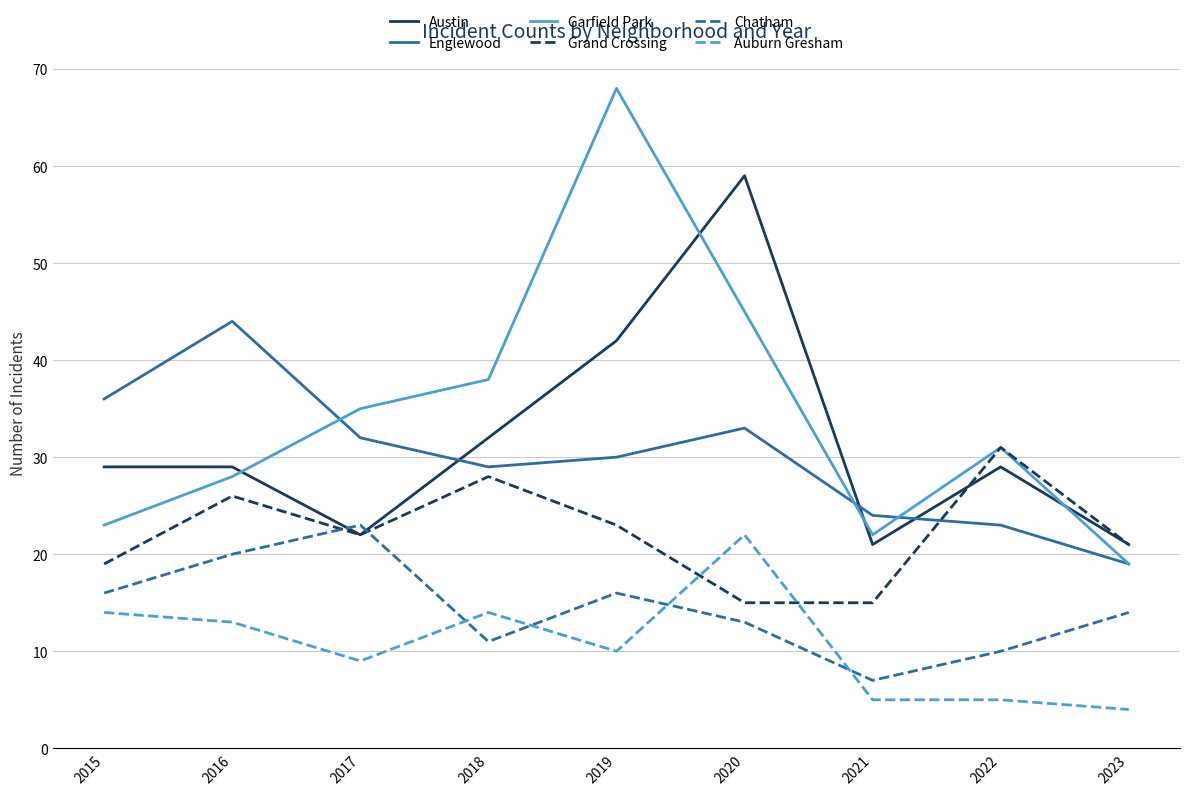

True or false: Garfield Park has more than 0 interior local peaks.

True